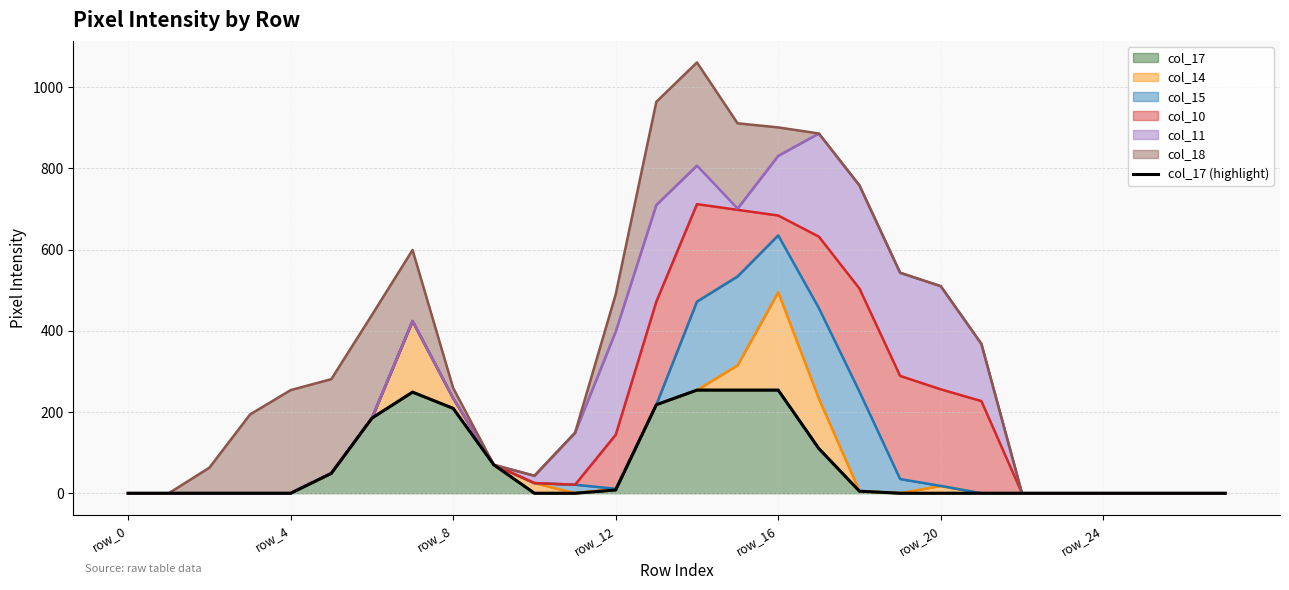

True or false: the data shows 0 at 22.

True